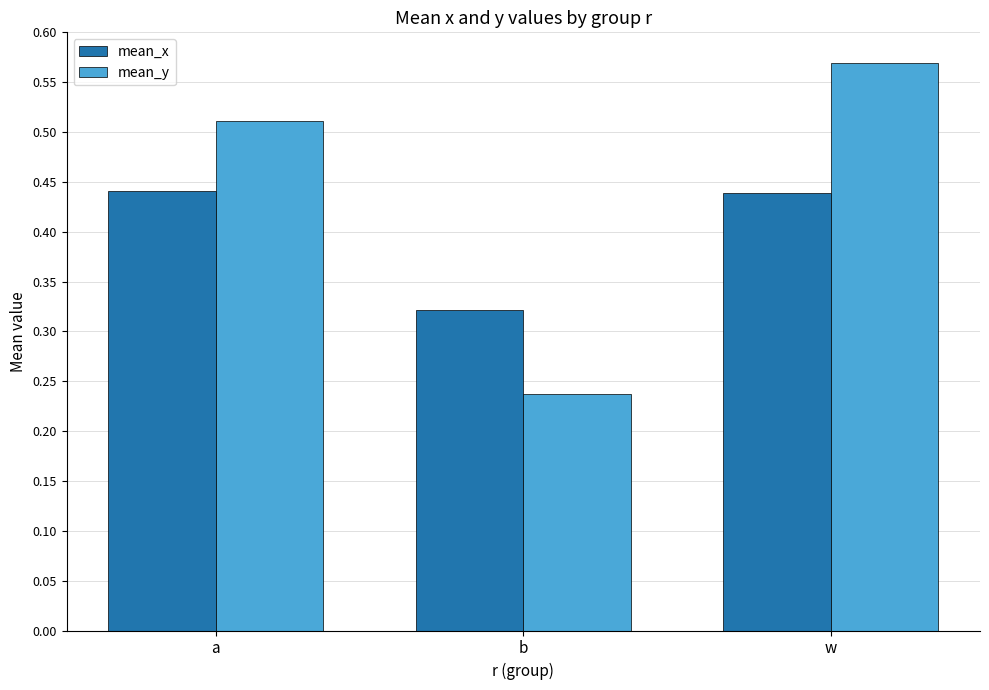

At which category does the chart reach its minimum across all series?

b